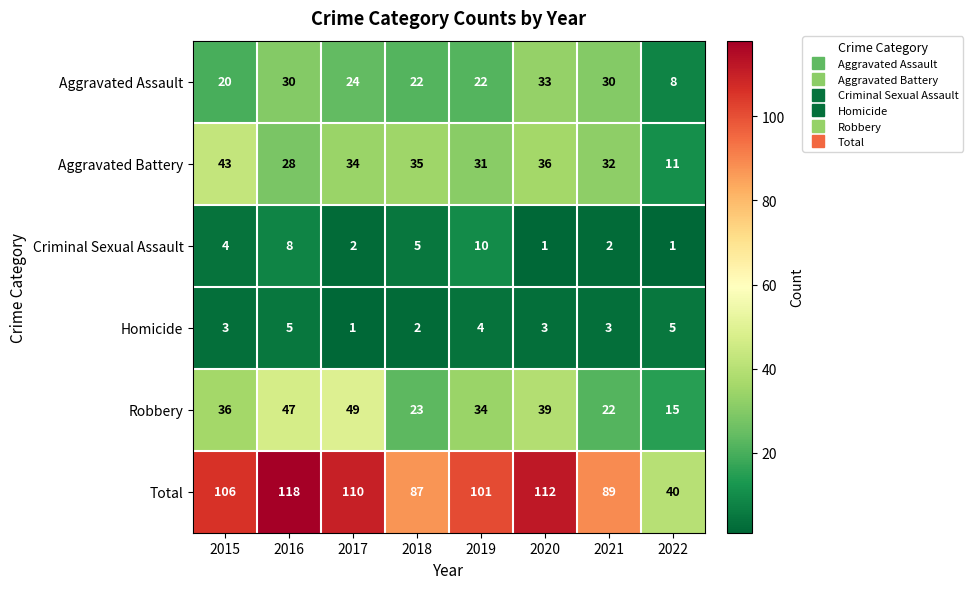

Count the number of data series in this chart.

6